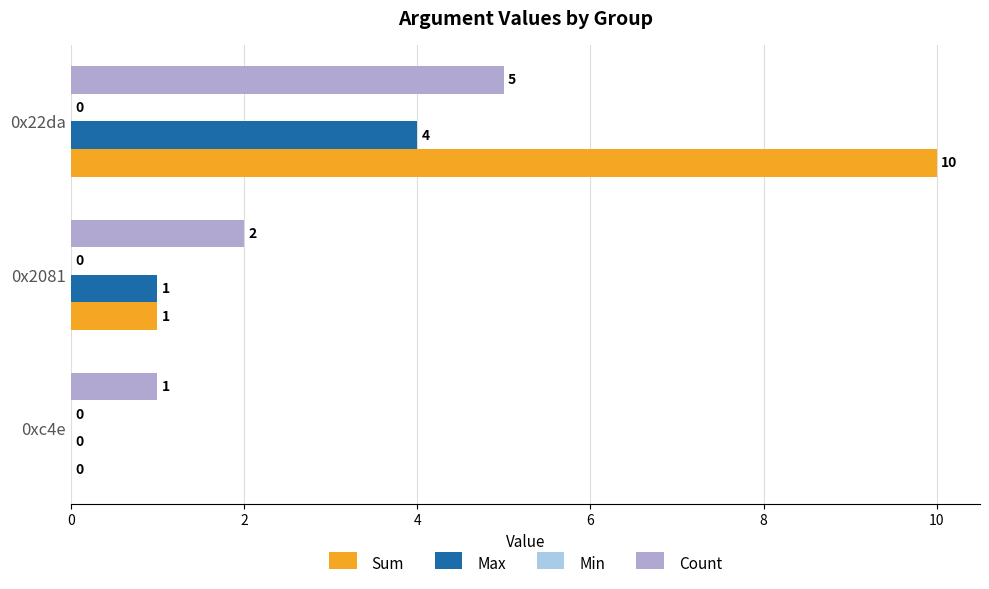

Which series has the largest total across all categories?

Sum